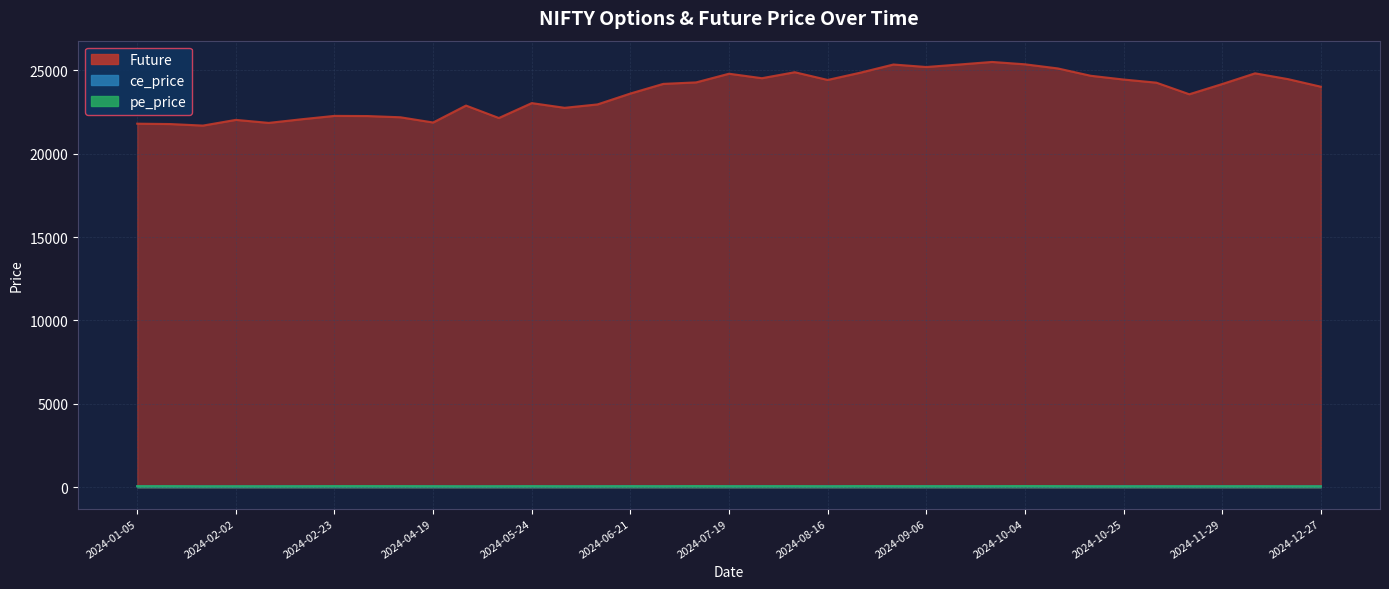

Is it true that ce_price equals 66.8 at 2024-01-05?

True